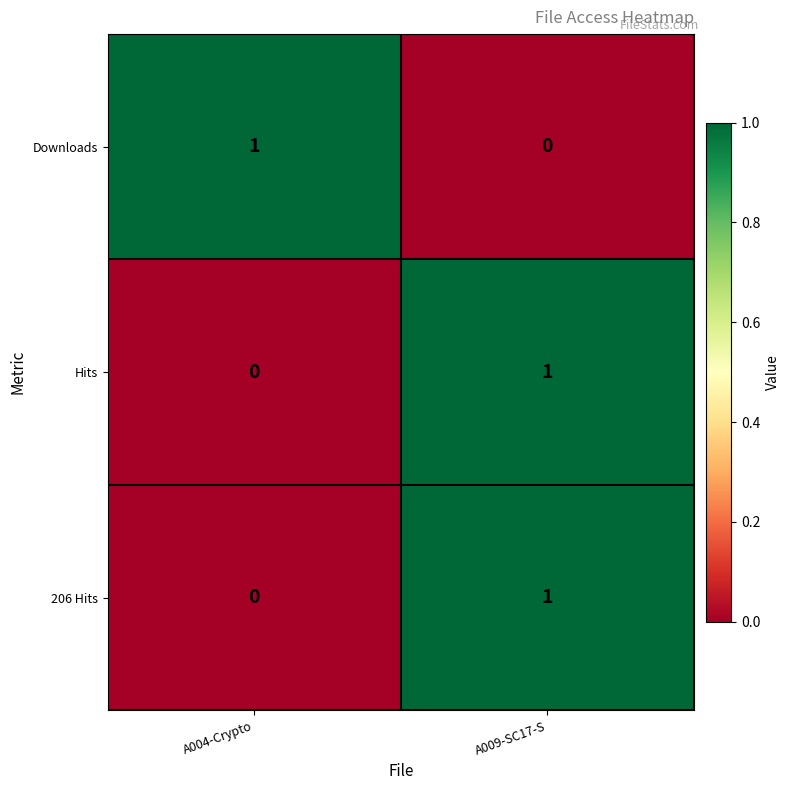

Which category has the lowest value in the Downloads series?

A009-SC17-S